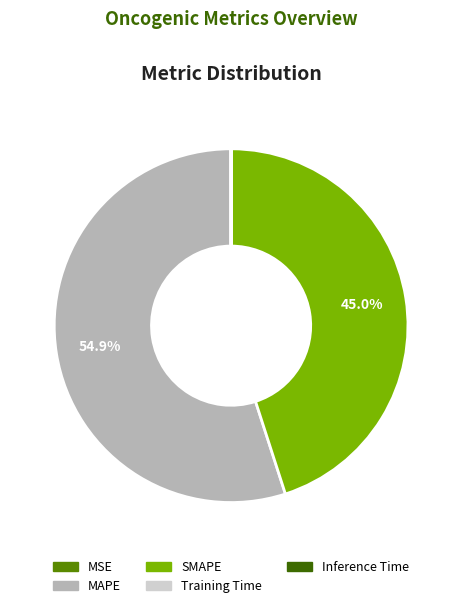

What is the largest slice in the pie chart?

MAPE